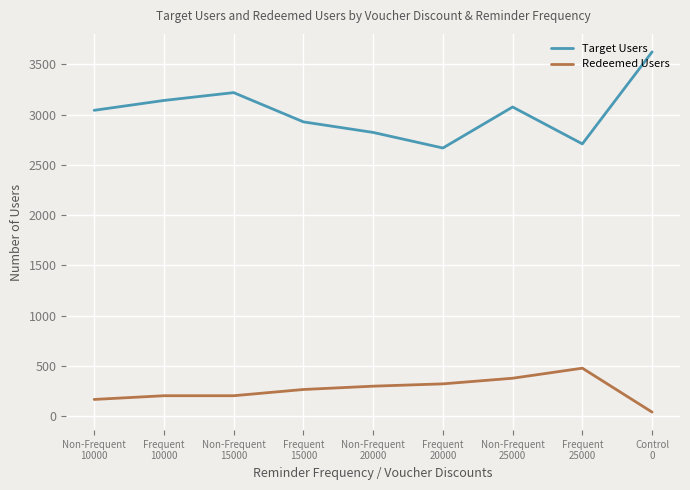

What is the difference between the maximum and minimum values in the Target Users series?

956